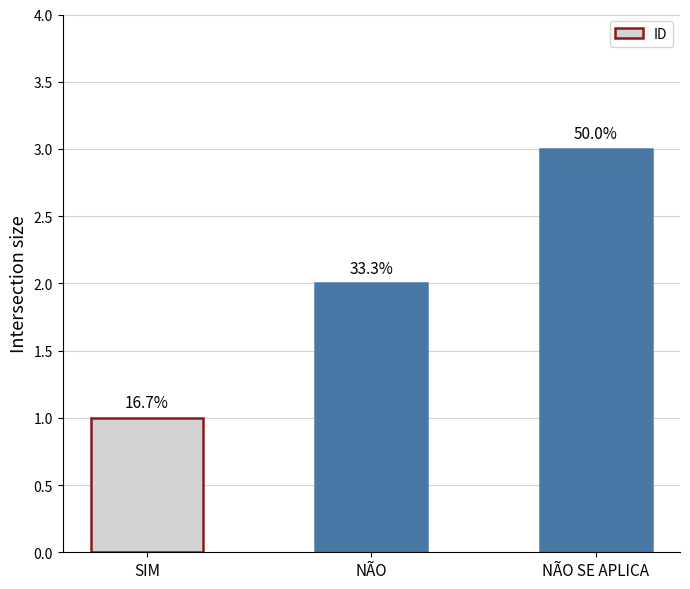

Reading left to right, transcribe all the data shown in this chart.

SIM=1	NÃO=2	NÃO SE APLICA=3